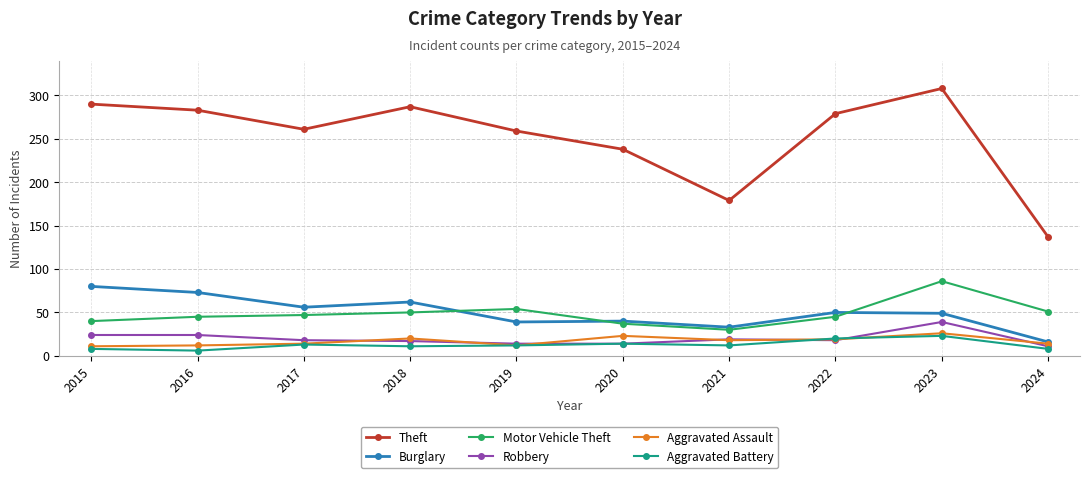

Which category has the highest value in the Motor Vehicle Theft series?

2023